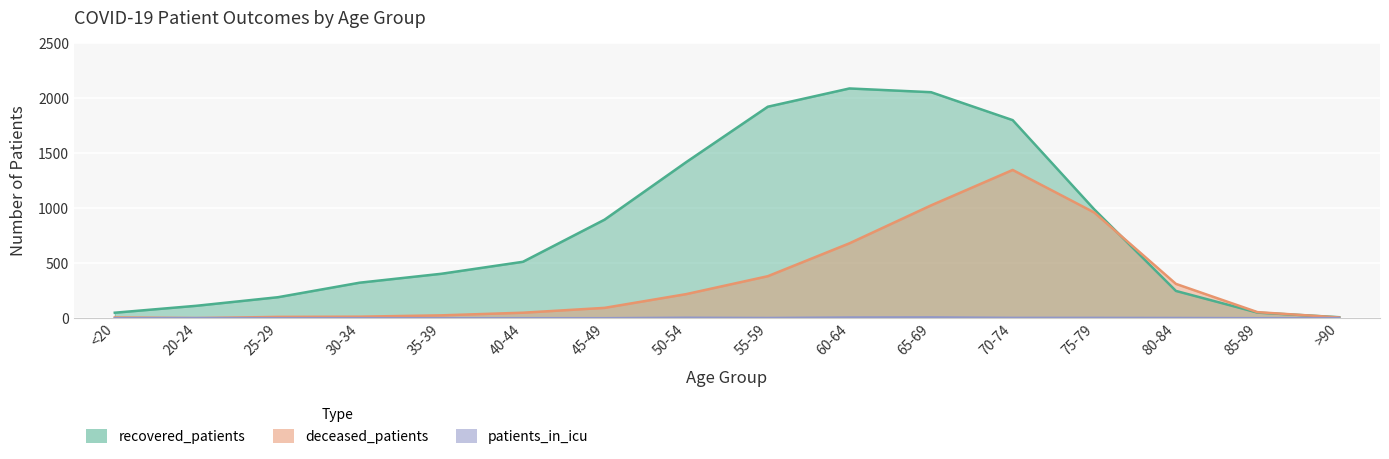

How many interior local valleys does the deceased_patients series have?

1